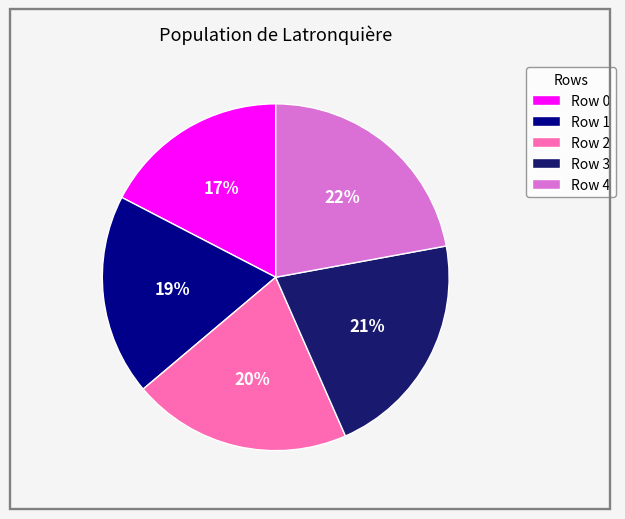

Does any single category account for the majority?

No